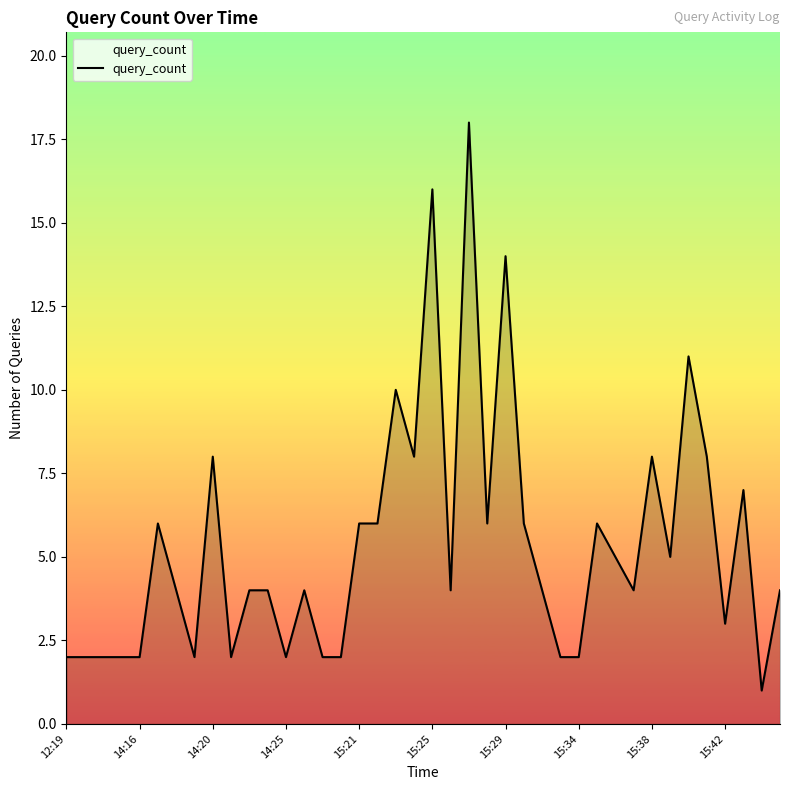

Reading left to right, what are all the values shown in this chart?

2	2	2	2	2	6	4	2	8	2	4	4	2	4	2	2	6	6	10	8	16	4	18	6	14	6	4	2	2	6	5	4	8	5	11	8	3	7	1	4